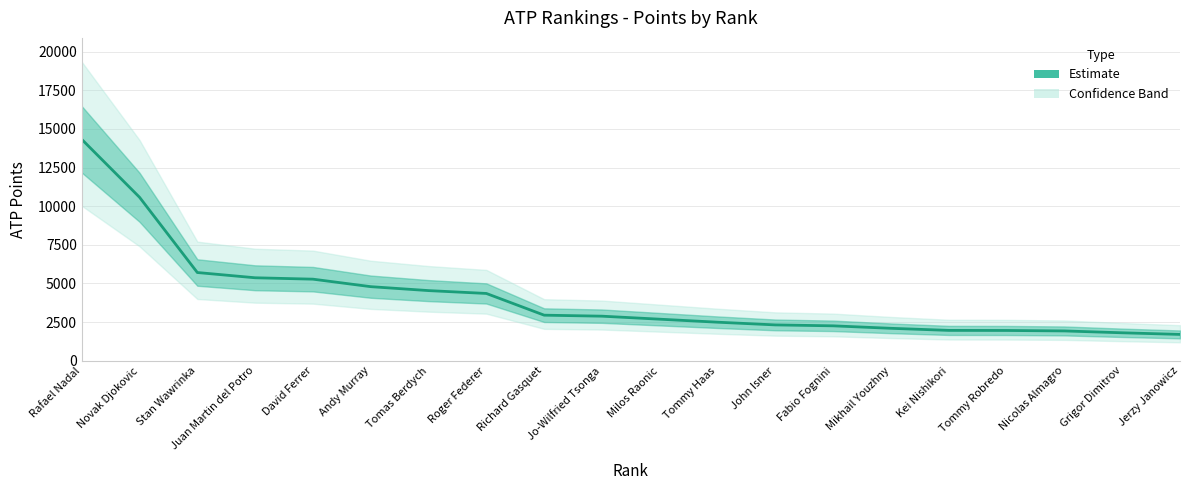

How many distinct data groups are displayed?

1